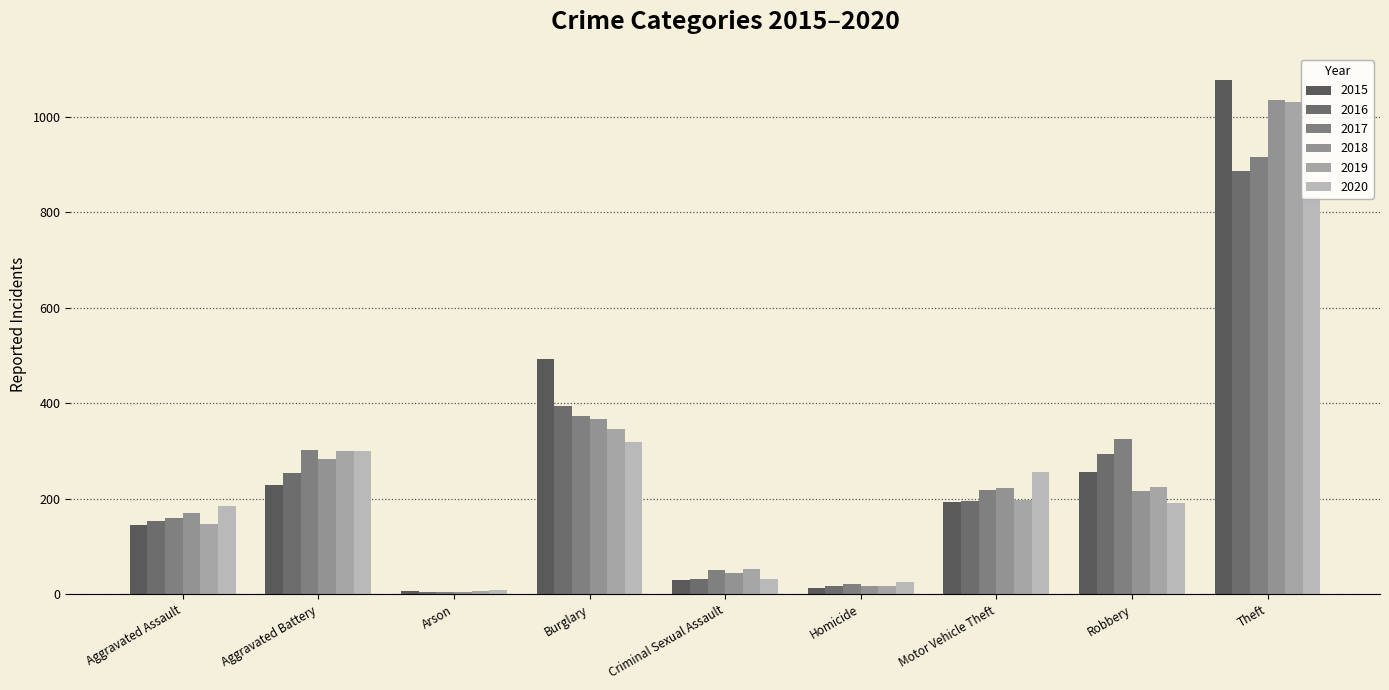

How many groups of bars are there?

9